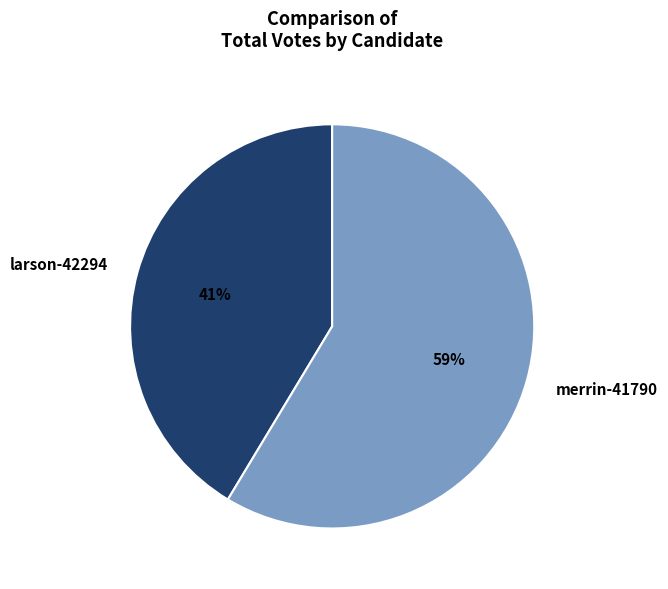

Approximately how many times larger is the value at larson-42294 compared to merrin-41790?

0.7